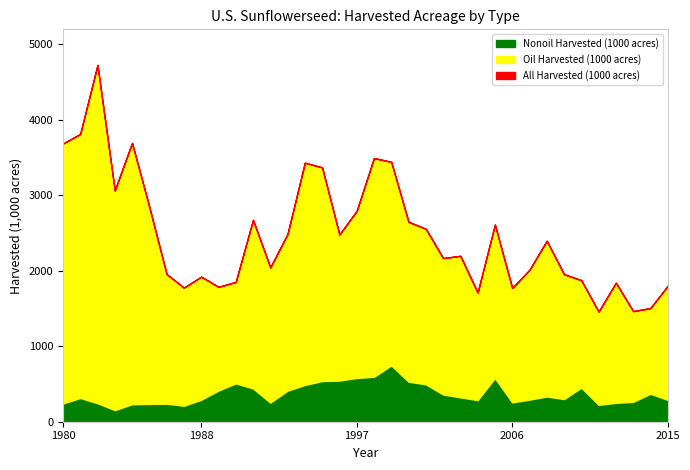

What is the difference between the highest and lowest values at 1990?

1343.0